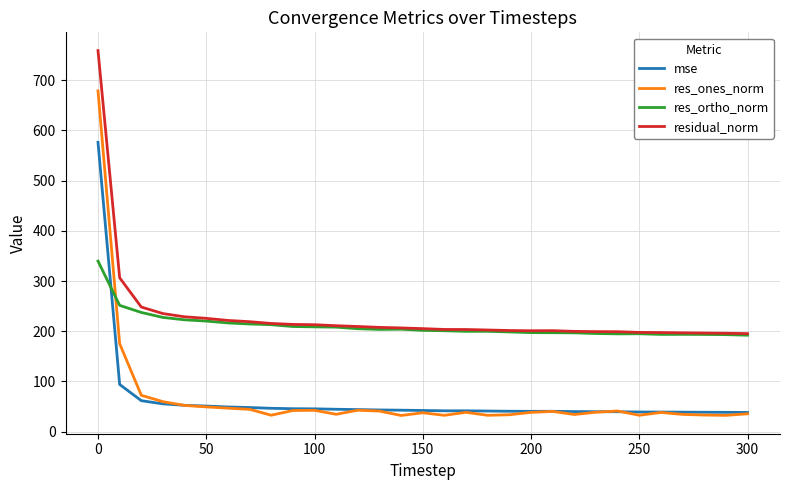

What is the maximum value shown in the chart?

759.2